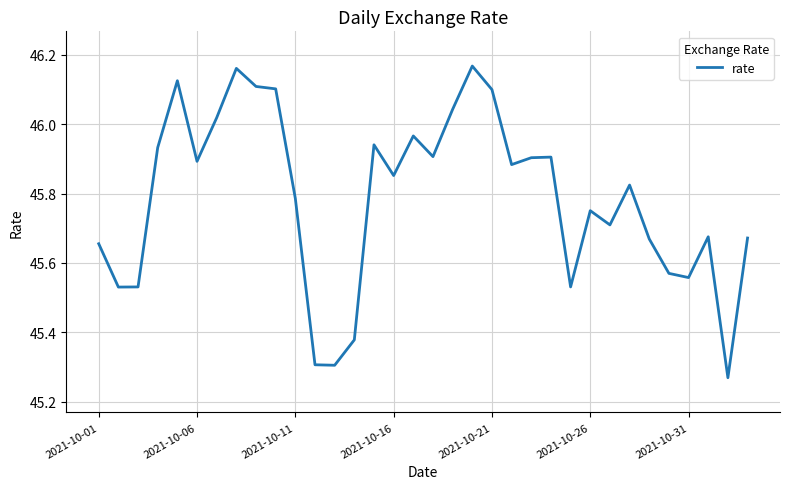

The value at 2021-10-26 is 77.0. True or false?

False